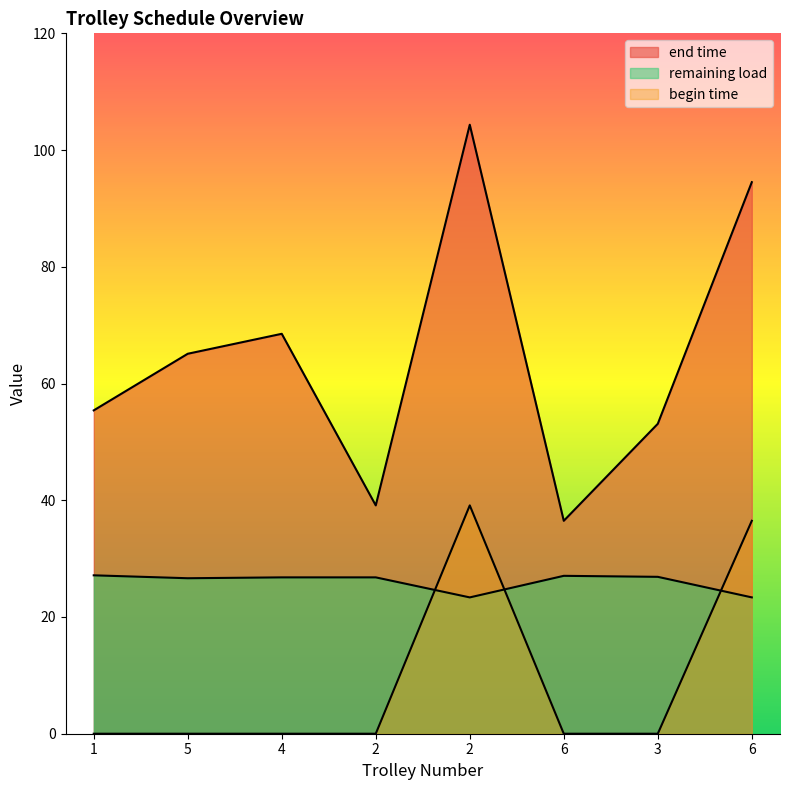

True or false: end time and remaining load cross at least once.

False